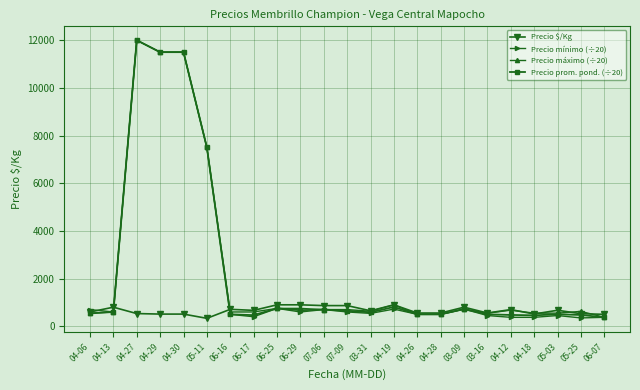

True or false: Precio $/Kg and Precio mínimo (÷20) cross at least once.

True